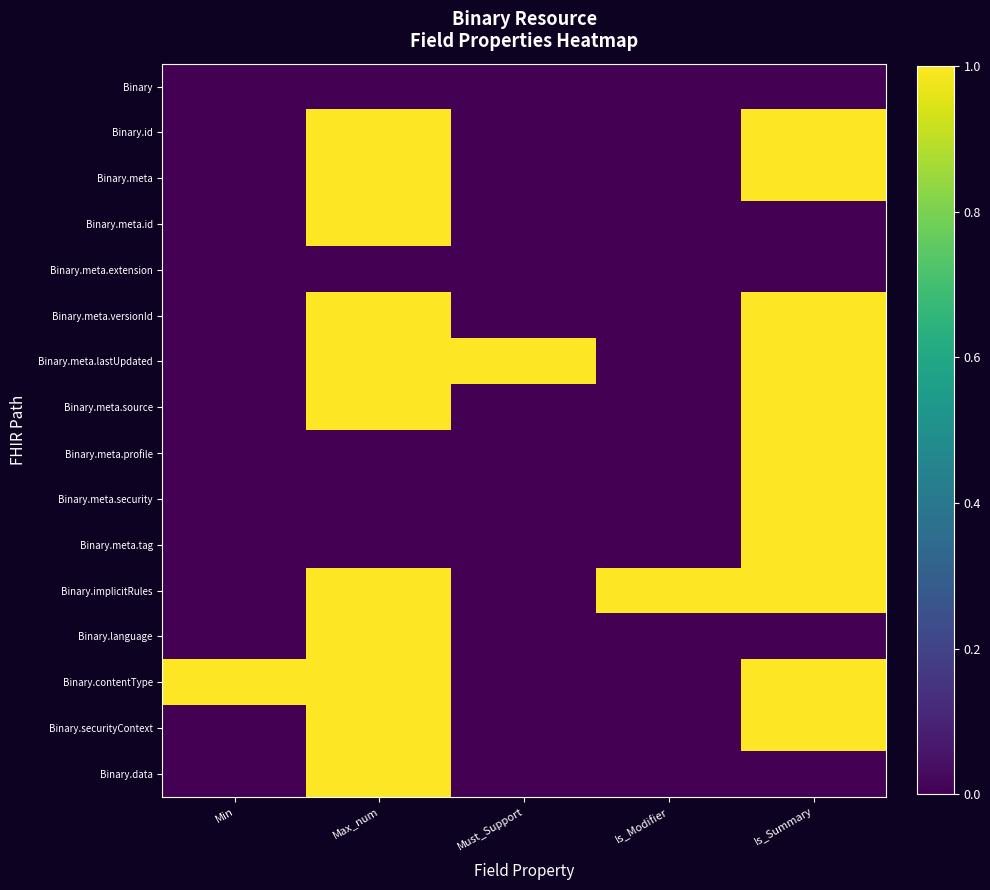

At which category is the sum across all series the highest?

Max_num